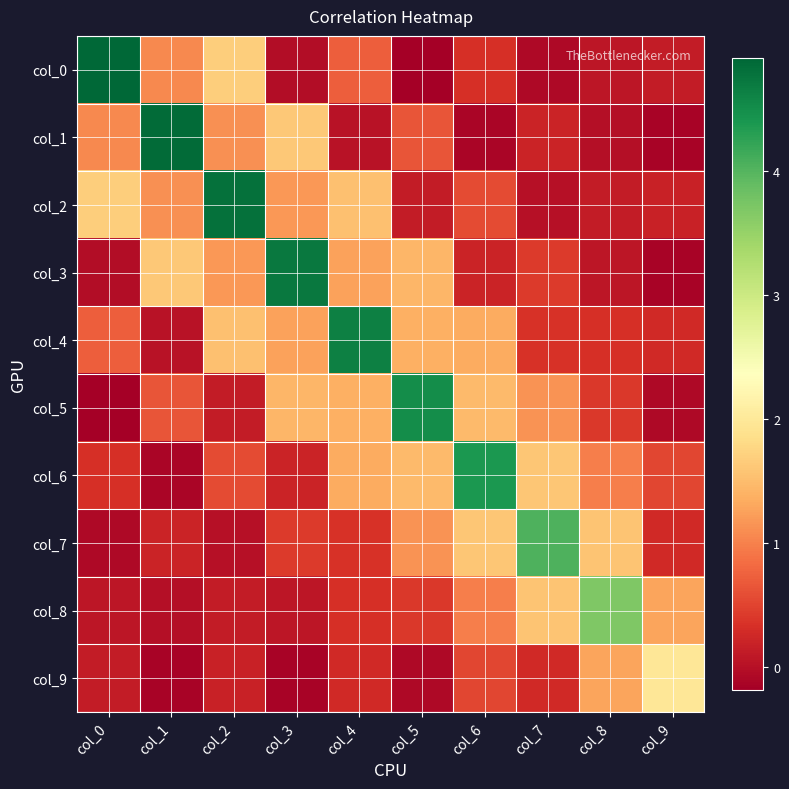

What is the total value across all series at col_9?

4.3